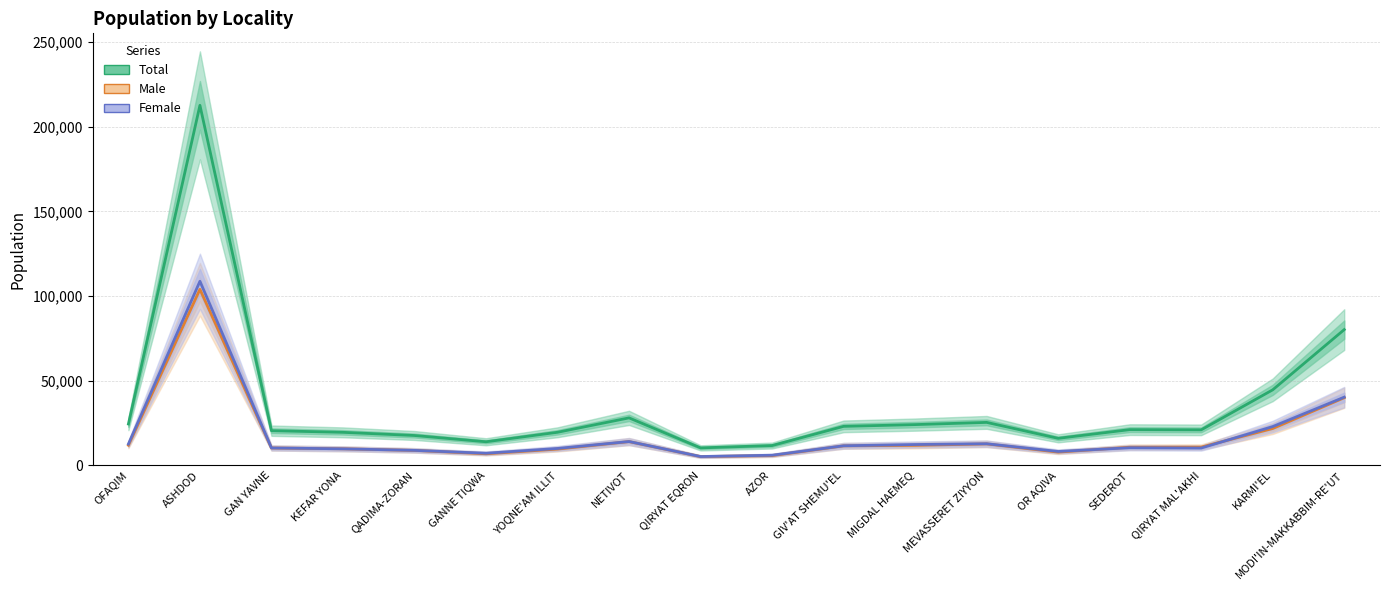

Which series changed the most between QIRYAT EQRON and MEVASSERET ZIYYON?

Total